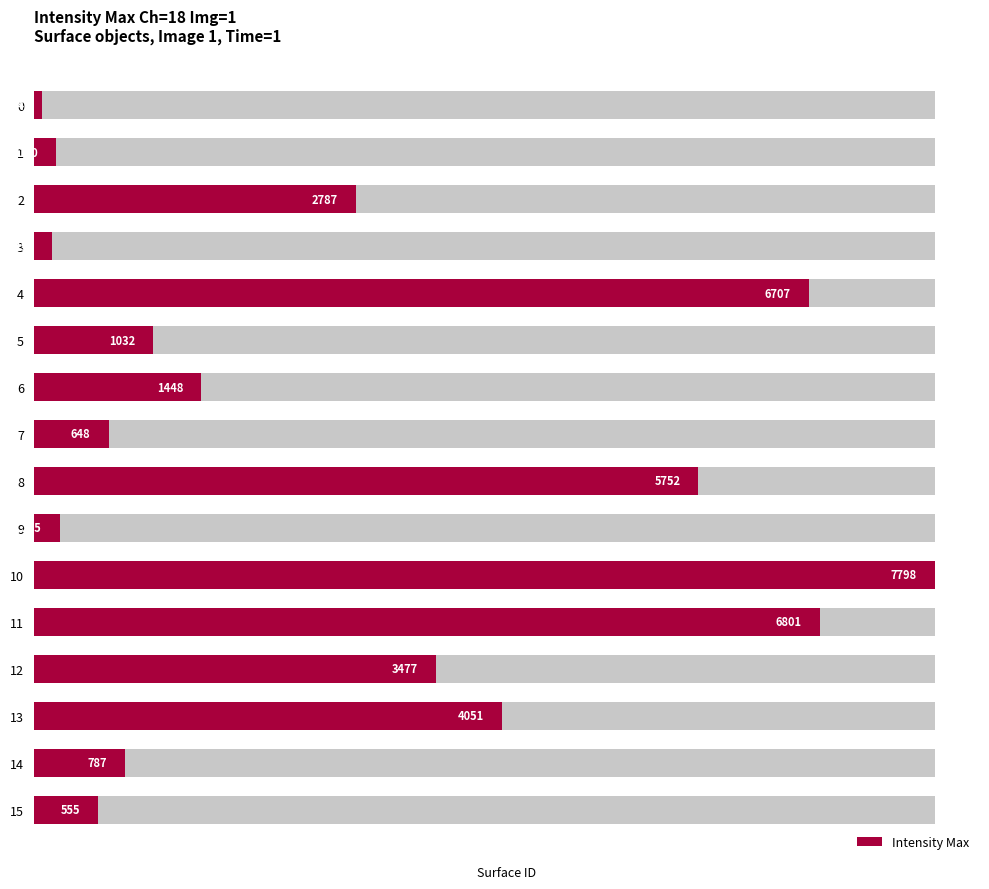

The chart shows a value of 787 at 14. True or false?

True